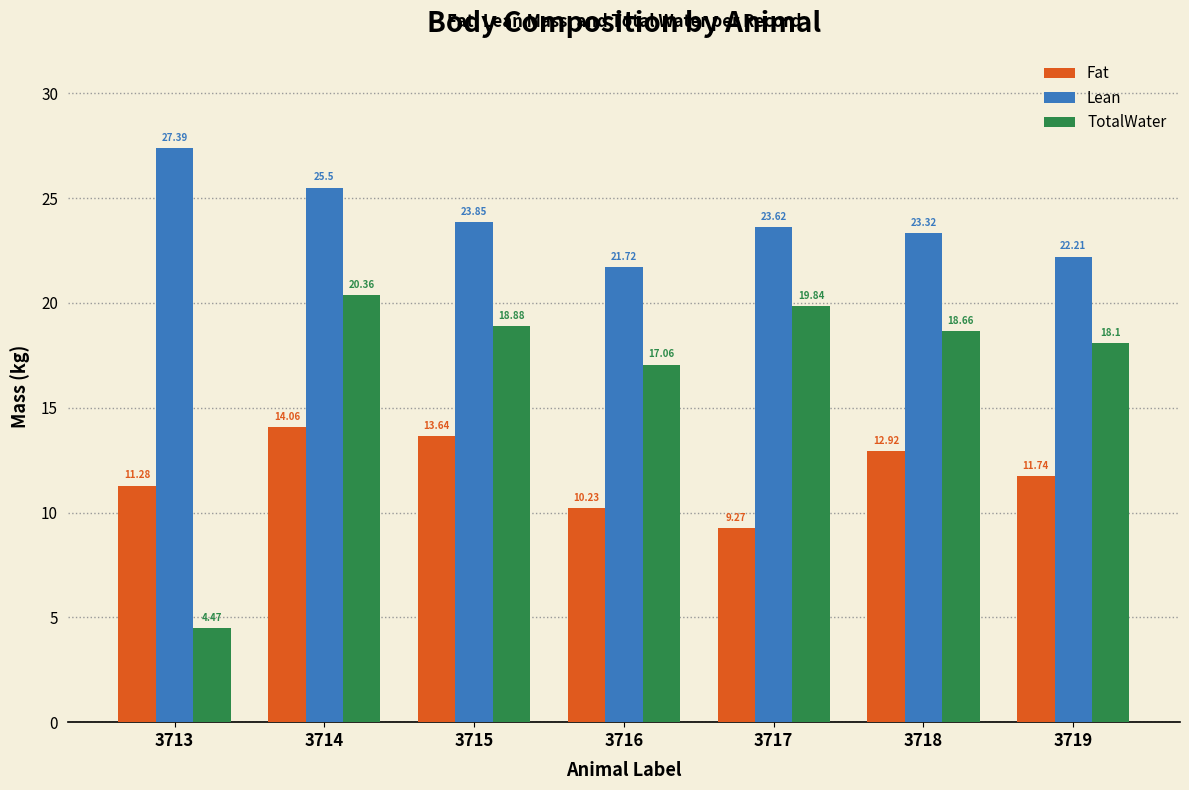

At which label does Lean first exceed 23?

3713